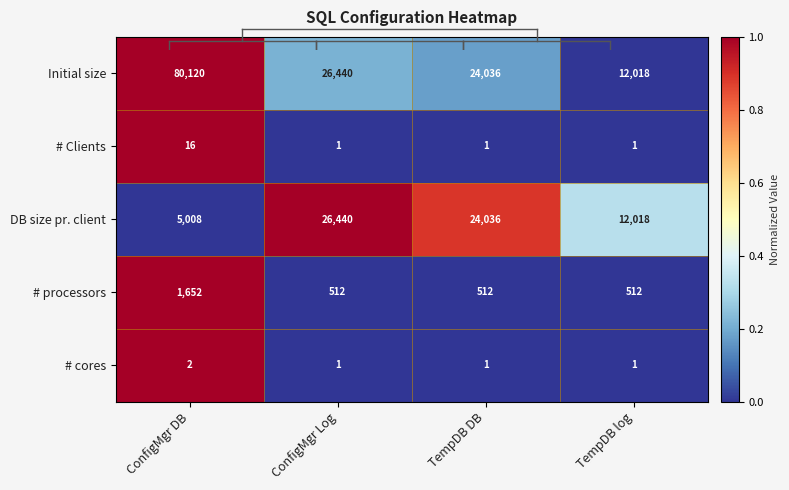

The DB size pr. client series shows 2828 at ConfigMgr DB. True or false?

False